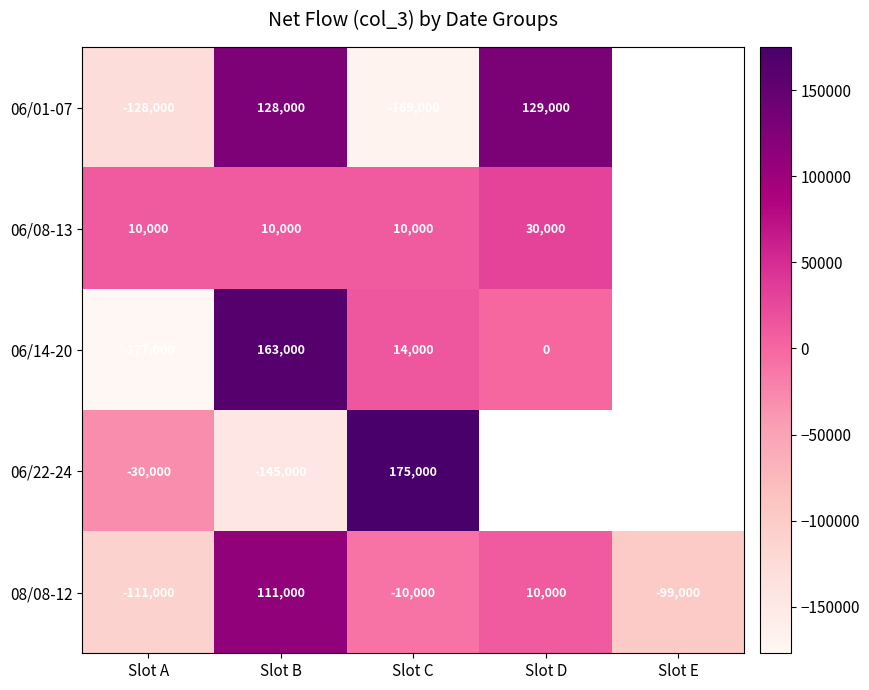

What is the spread (max minus min) of values at Slot C?

344000